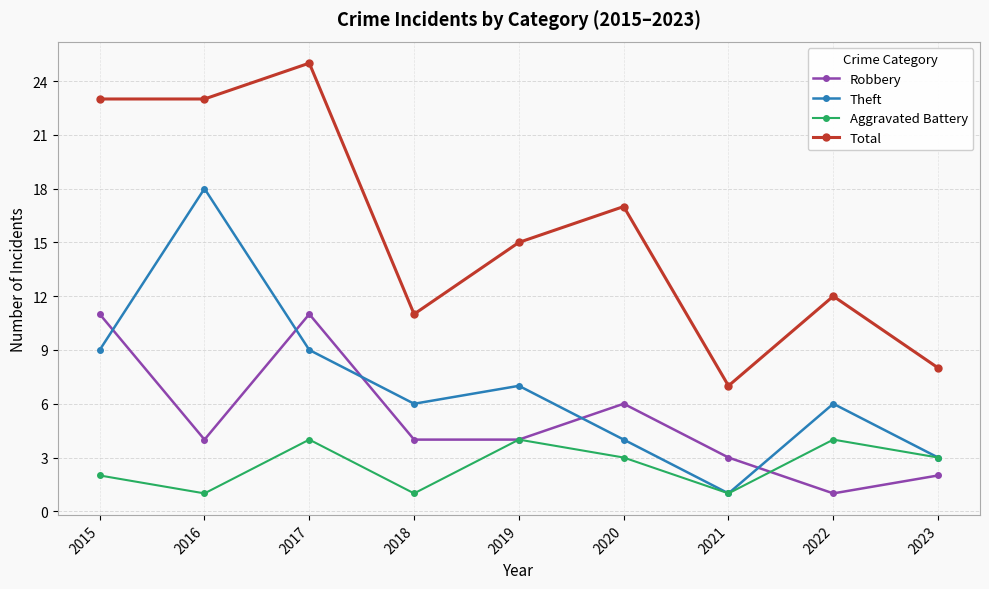

How many data points does each series have?

9